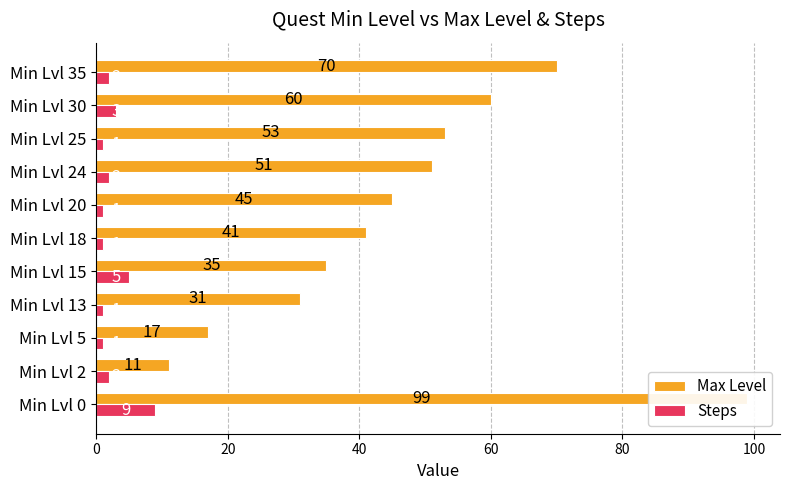

What is the value of the Max Level bar at the 11th from the left?

70